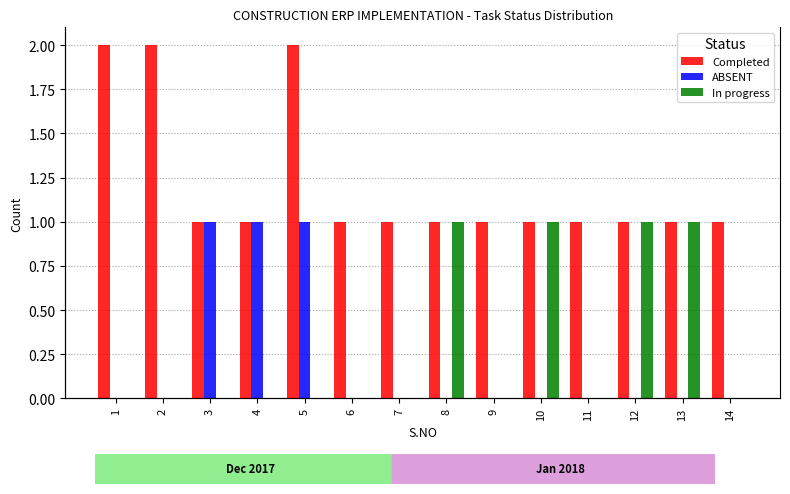

List the series in order of their peak value, lowest first.

ABSENT, In progress, Completed